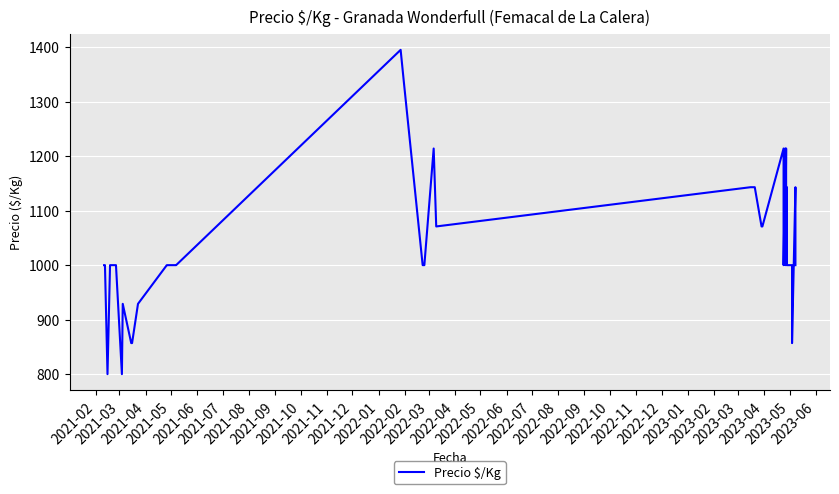

What is the smallest value displayed?

800